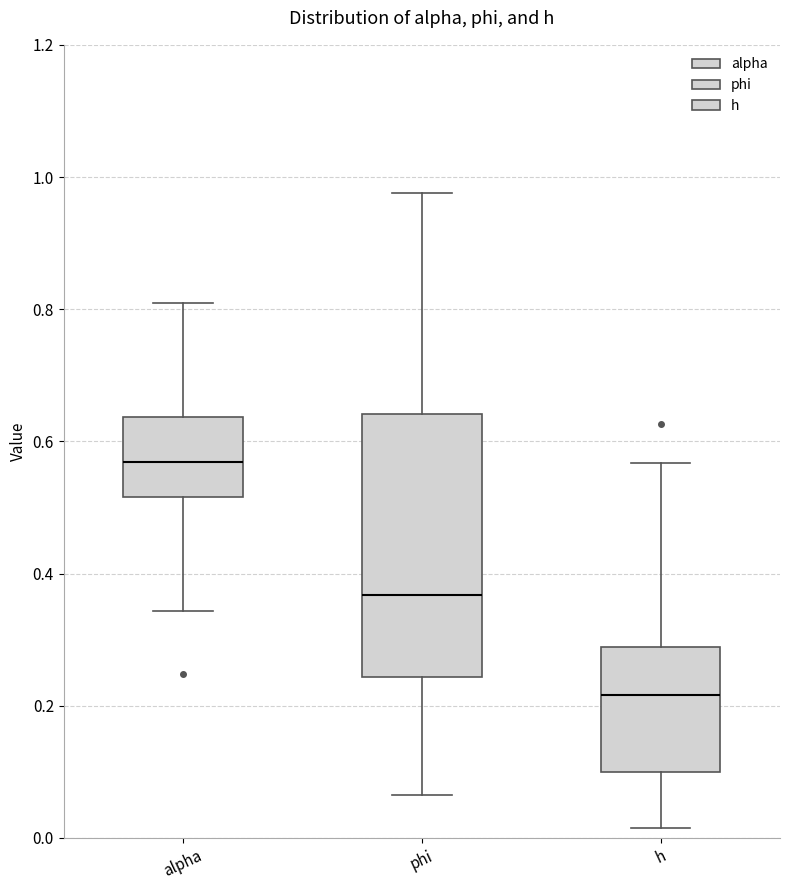

Where is the upper edge of the box for h on the y-axis? The values are not printed on the chart, so give them approximately, as read against the axis.

0.28